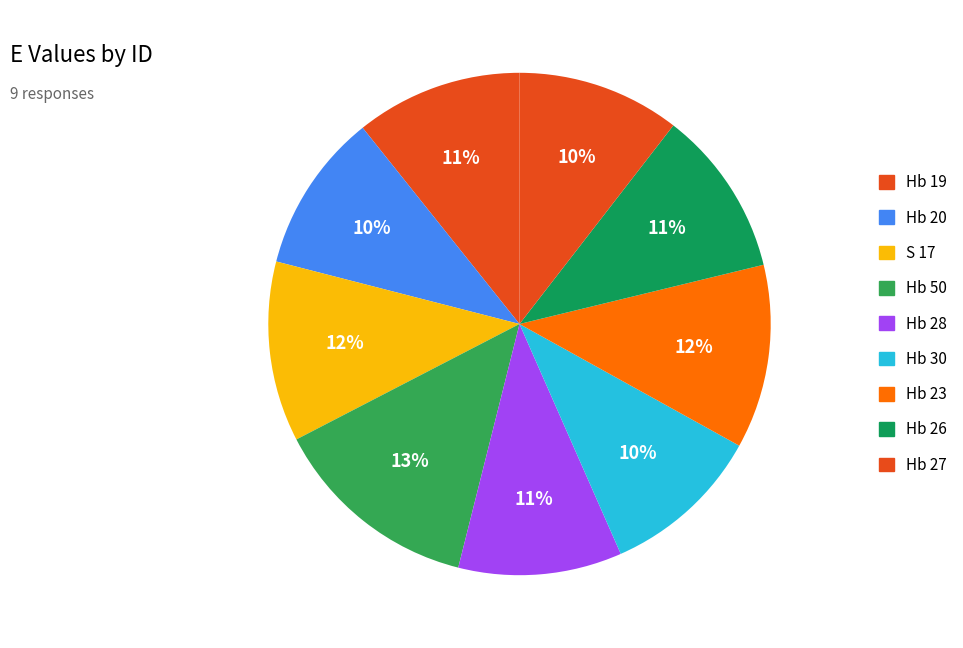

Which slice is the largest?

Hb 50